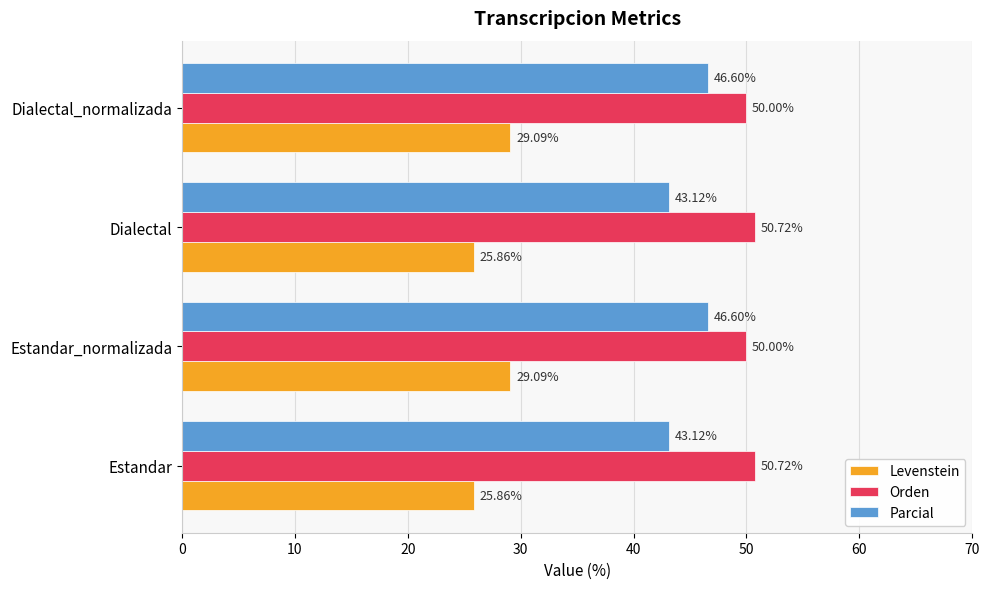

At how many categories does at least one series exceed 47?

4